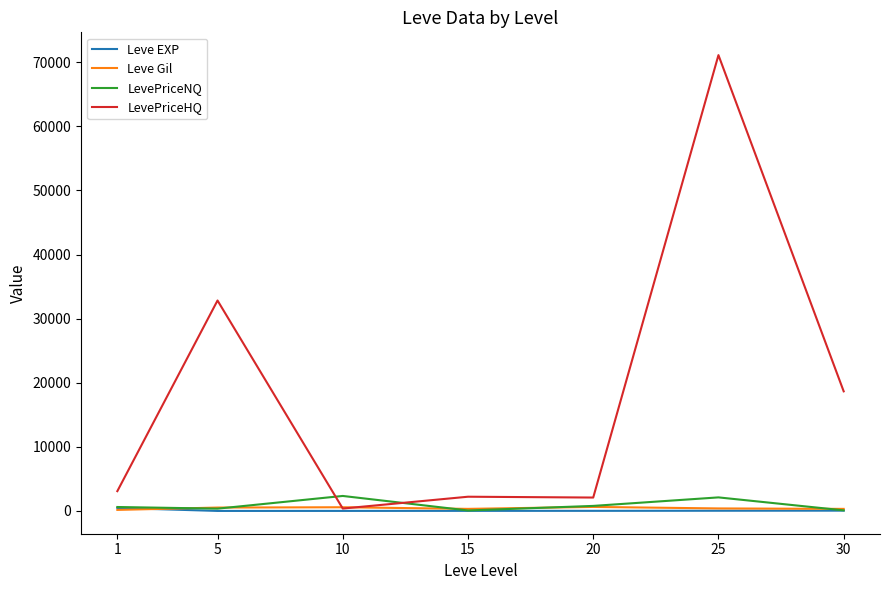

Count the number of categories in the chart.

7